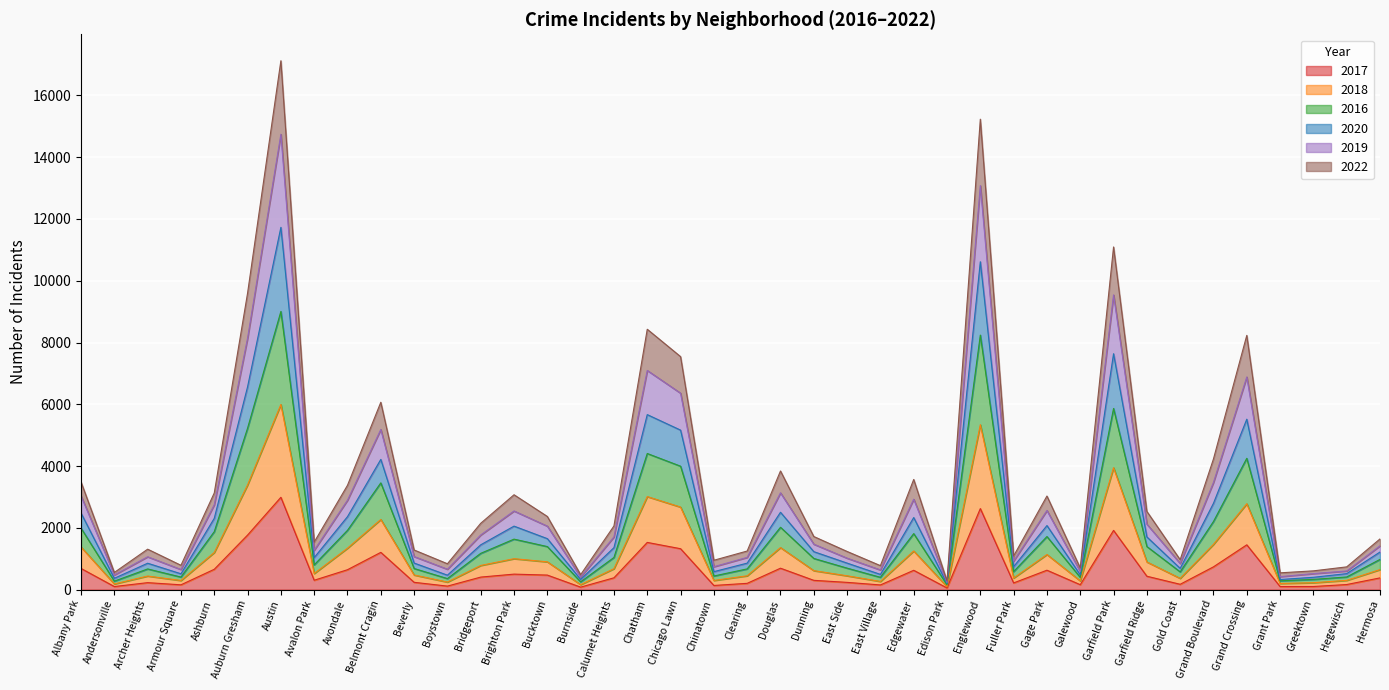

What is the average value of the 2017 series?

630